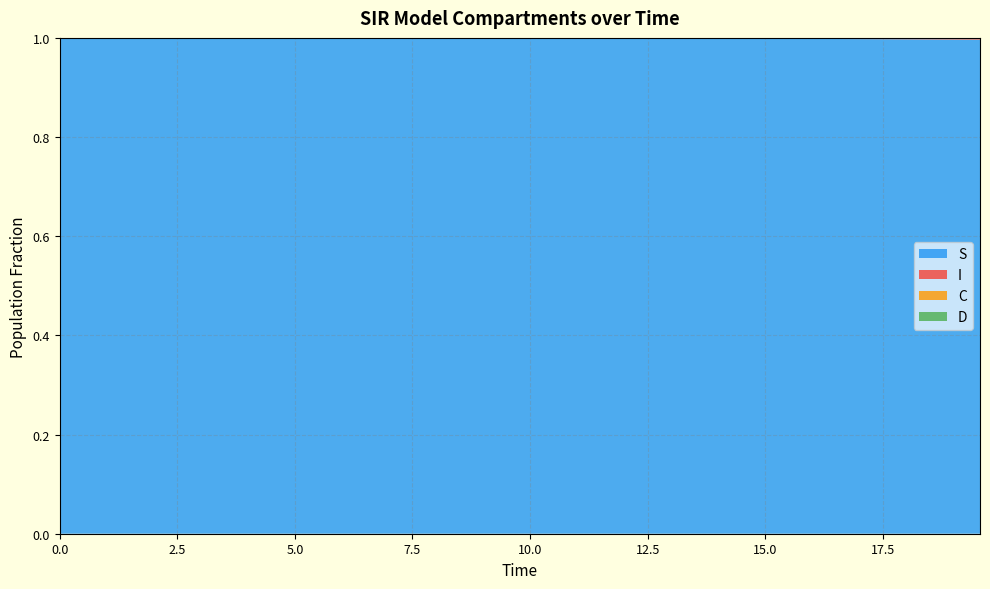

Reading left to right, list all the values displayed in this chart.

S: 1.0	1.0	1.0	1.0	1.0	1.0	1.0	1.0	1.0	1.0	1.0	1.0	1.0	1.0	1.0	1.0	1.0	1.0	1.0	1.0	1.0	1.0	1.0	1.0	1.0	1.0	1.0	1.0	1.0	1.0	1.0	1.0	1.0	1.0	1.0	1.0	1.0	1.0	1.0	1.0
I: 0.0	0.0	0.0	0.0	0.0	0.0	0.0	0.0	0.0	0.0	0.0	0.0	0.0	0.0	0.0	0.0	0.0	0.0	0.0	0.0	0.0	0.0	0.0	0.0	0.0	0.0	0.0	0.0	0.0	0.0	0.0	0.0	0.0	0.0	0.0	0.0	0.0	0.0	0.0	0.0
C: 0.5	0.5	0.5	0.4	0.4	0.4	0.4	0.4	0.3	0.3	0.3	0.3	0.3	0.3	0.2	0.2	0.2	0.2	0.2	0.2	0.2	0.1	0.1	0.1	0.1	0.1	0.1	0.1	0.1	0.1	0.1	0.1	0.1	0.1	0.1	0.1	0.0	0.0	0.0	0.0
D: 0.5	0.5	0.5	0.6	0.6	0.6	0.6	0.6	0.7	0.7	0.7	0.7	0.7	0.7	0.8	0.8	0.8	0.8	0.8	0.8	0.8	0.9	0.9	0.9	0.9	0.9	0.9	0.9	0.9	0.9	0.9	0.9	0.9	0.9	0.9	0.9	1.0	1.0	1.0	1.0